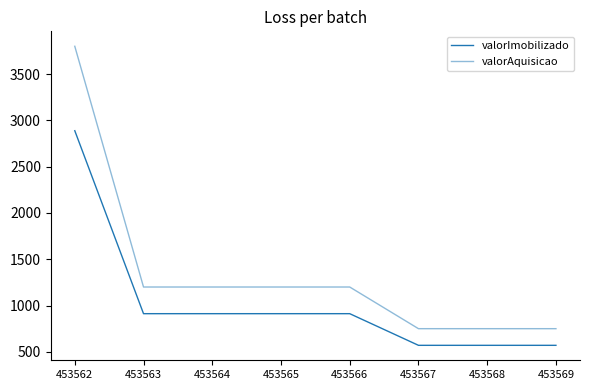

At how many categories does at least one series exceed 2453?

1